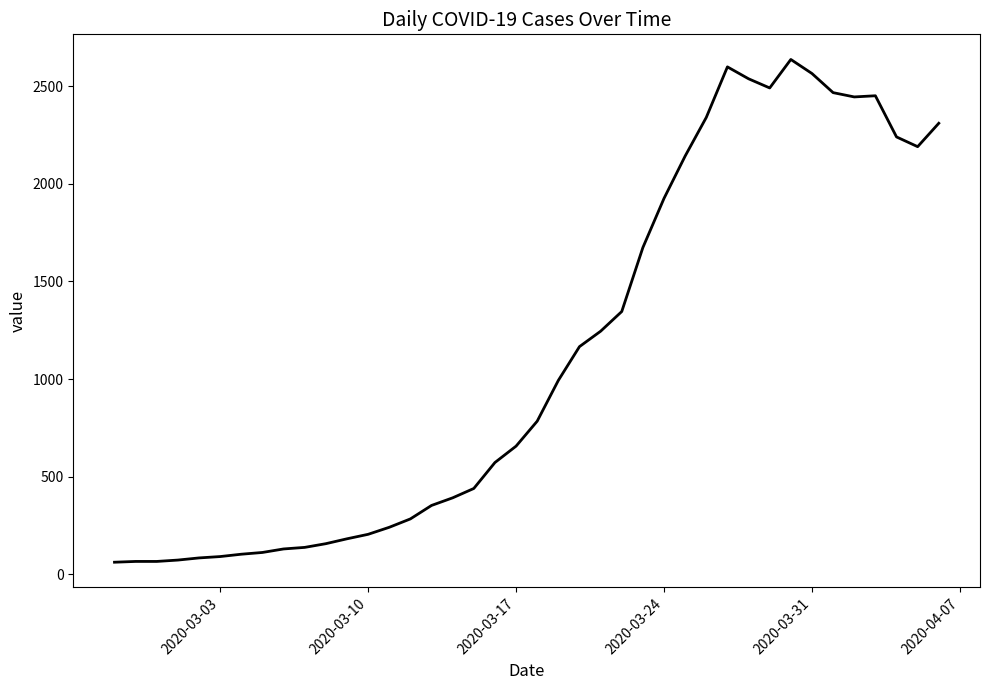

What is the greatest value displayed?

2638